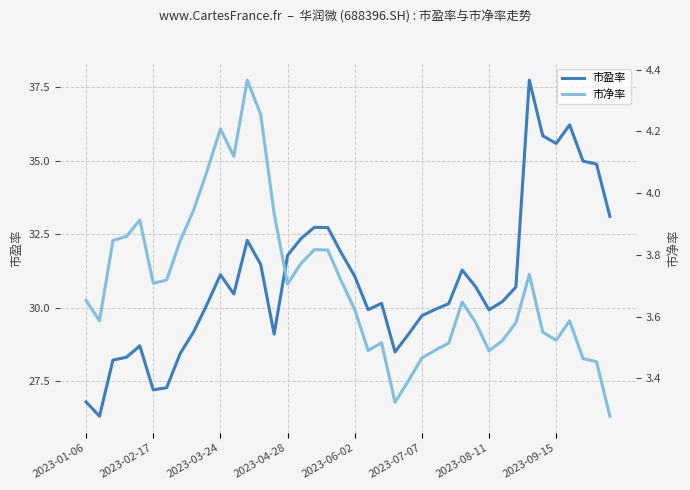

What is the minimum value for 市盈率?

26.3